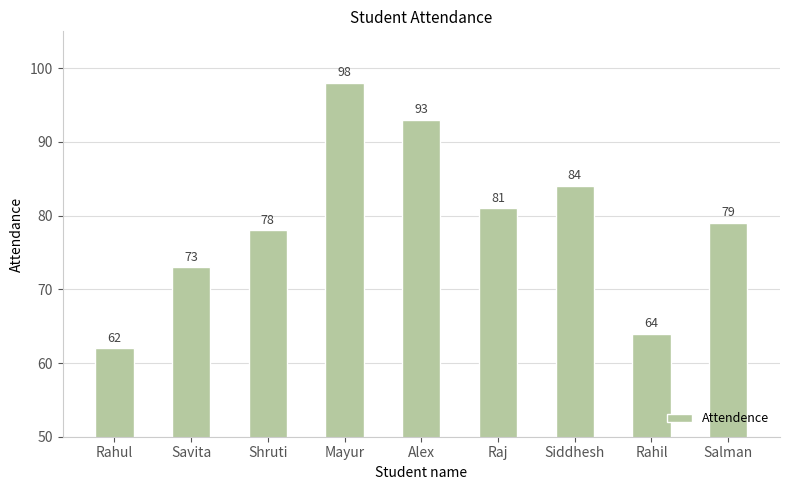

Reading left to right, extract all data points from this chart.

62	73	78	98	93	81	84	64	79